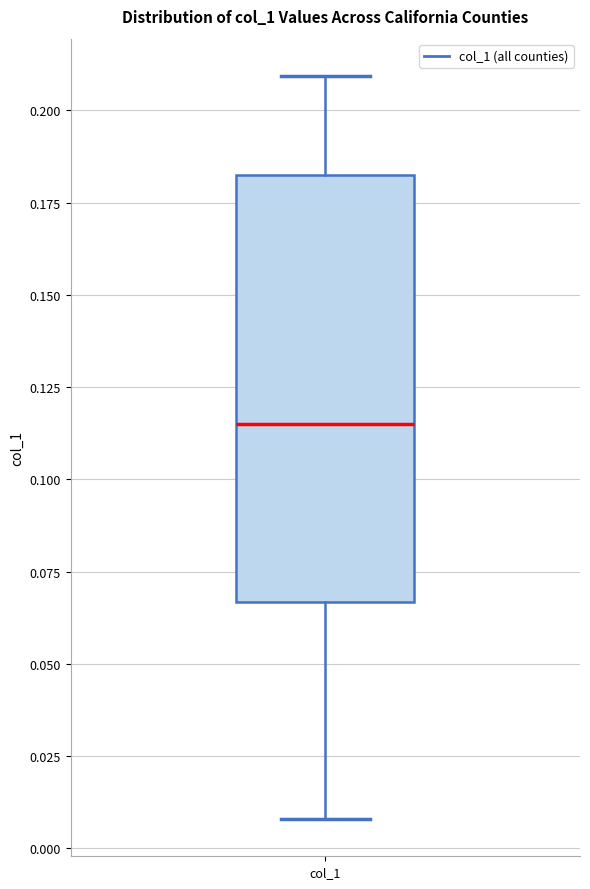

Where is the lower edge of the box for col_1 on the y-axis? The values are not printed on the chart, so give them approximately, as read against the axis.

0.065